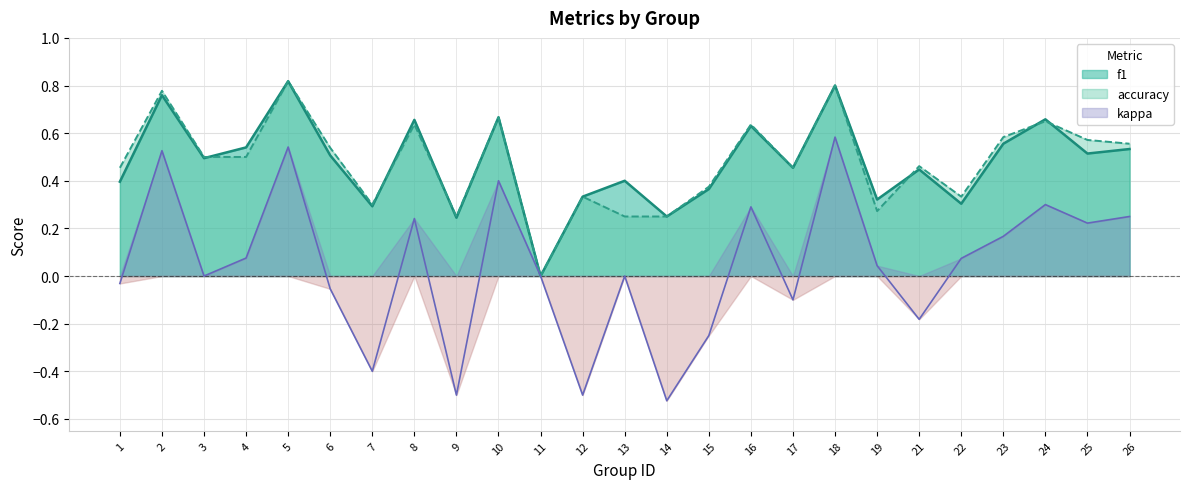

What is the total value across all series at 4?

1.1